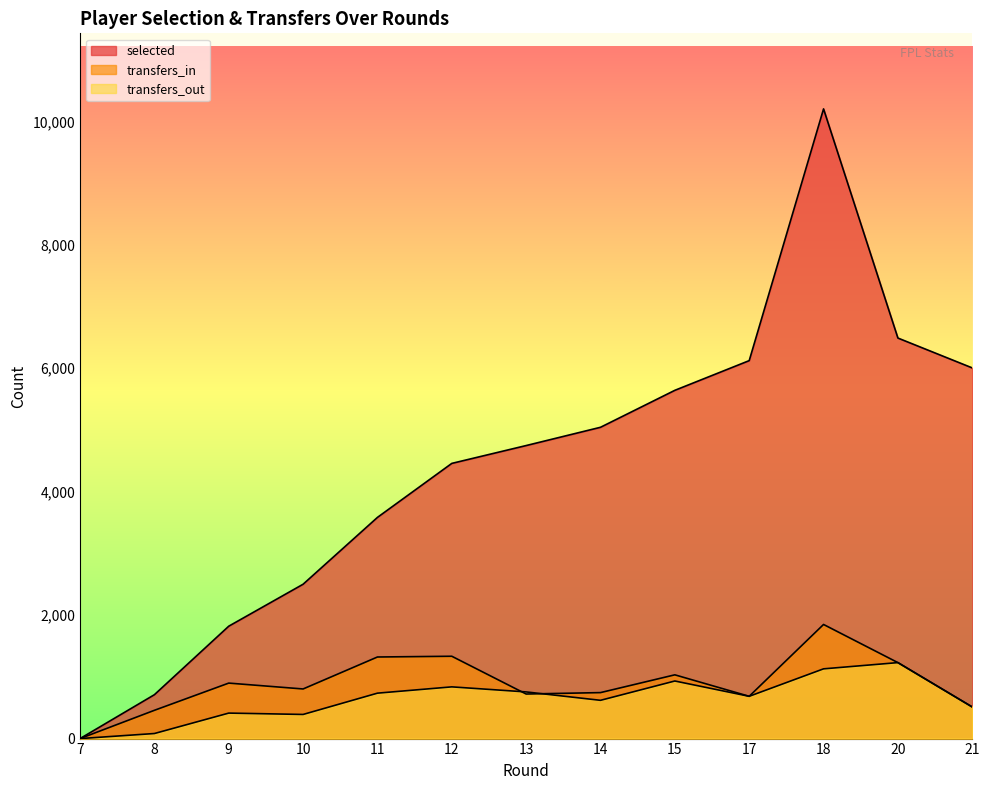

What is the difference between the selected values at 10 and 11?

1083